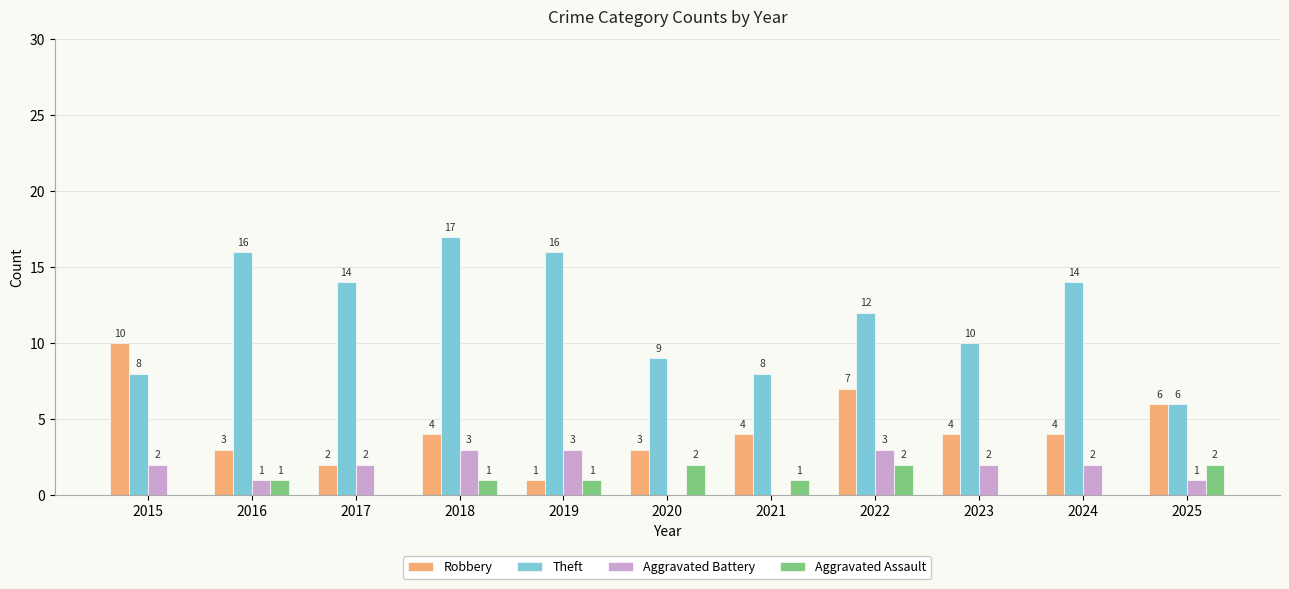

What is the greatest value displayed?

17